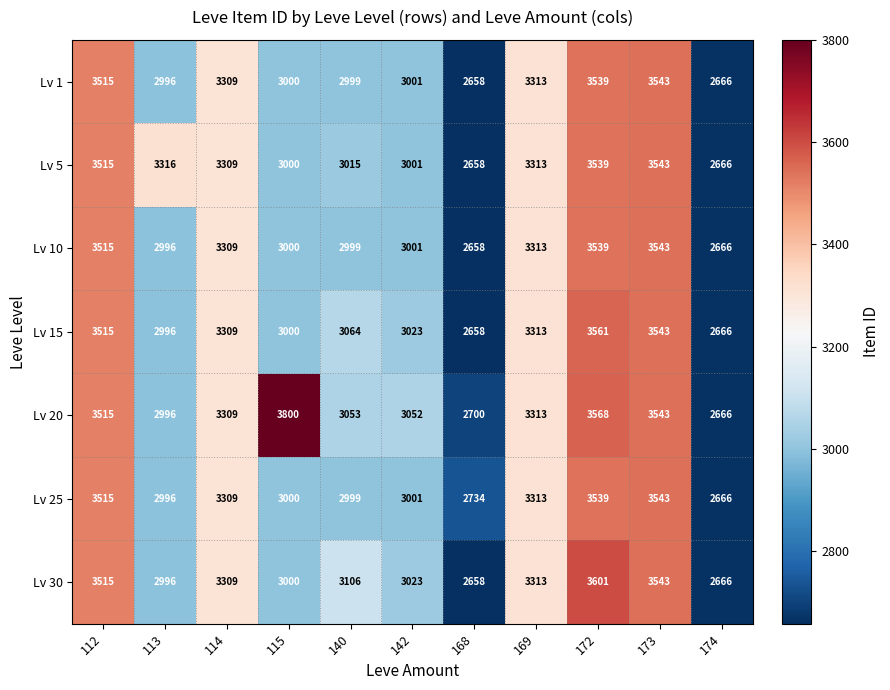

What is the smallest value displayed?

2658